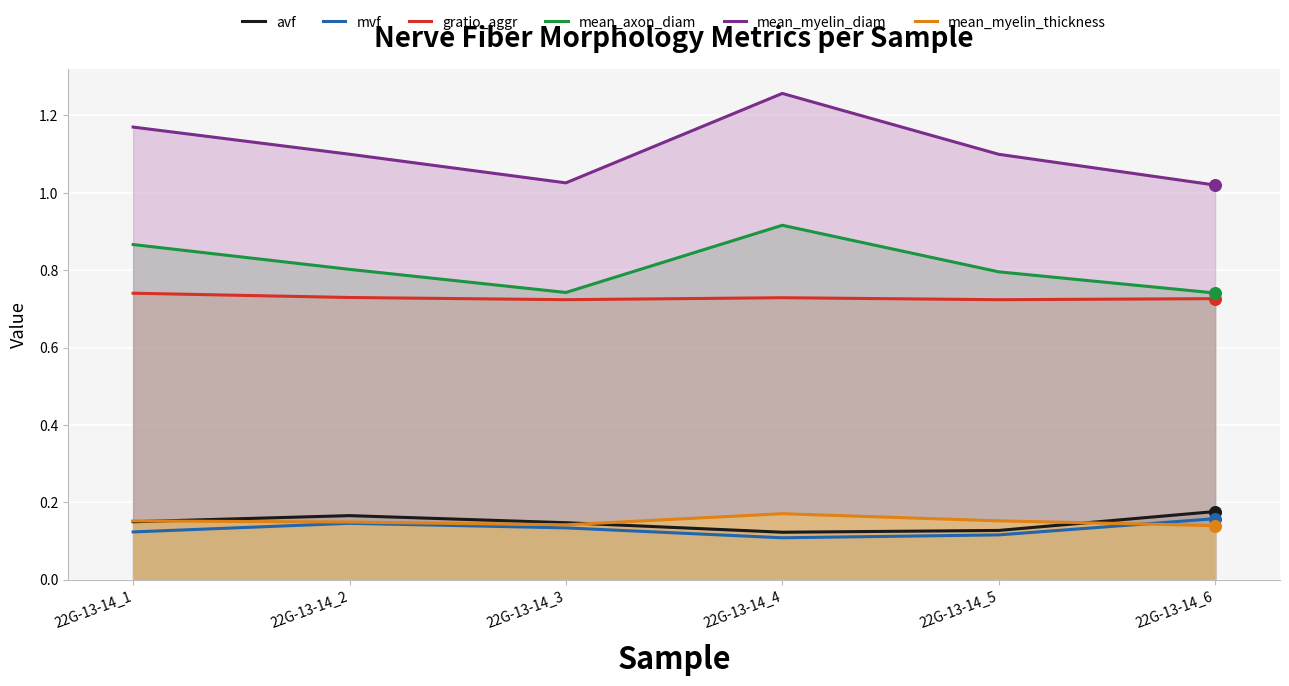

Is the value of mean_myelin_diam at 22G-13-14_3 greater than the value of gratio_aggr at 22G-13-14_3?

Yes